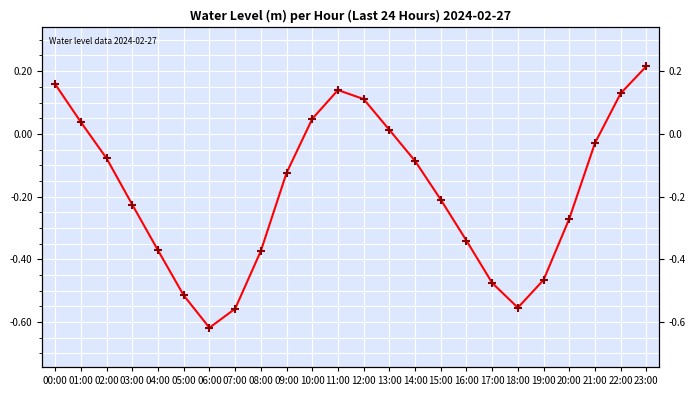

Rank the categories by value from lowest to highest.

06:00, 07:00, 18:00, 05:00, 17:00, 19:00, 08:00, 04:00, 16:00, 20:00, 03:00, 15:00, 09:00, 14:00, 02:00, 21:00, 13:00, 01:00, 10:00, 12:00, 22:00, 11:00, 00:00, 23:00